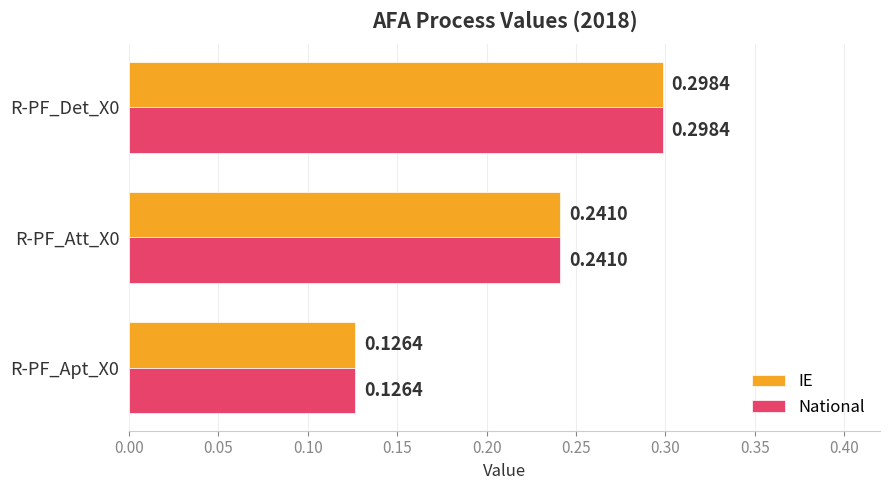

What is the sum of all IE values?

0.7